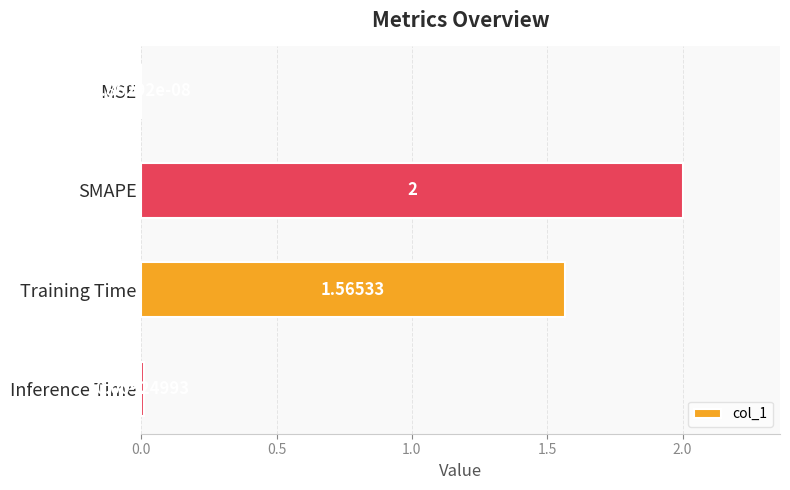

Are the bars horizontal?

Yes